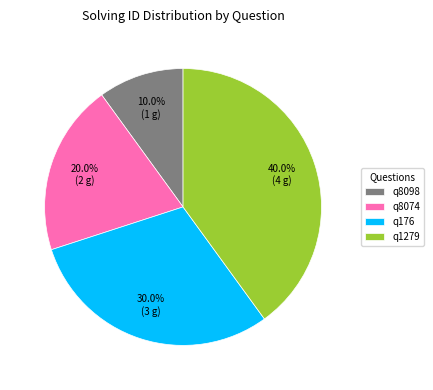

Combined, do q176 and q8098 account for over 50%?

No